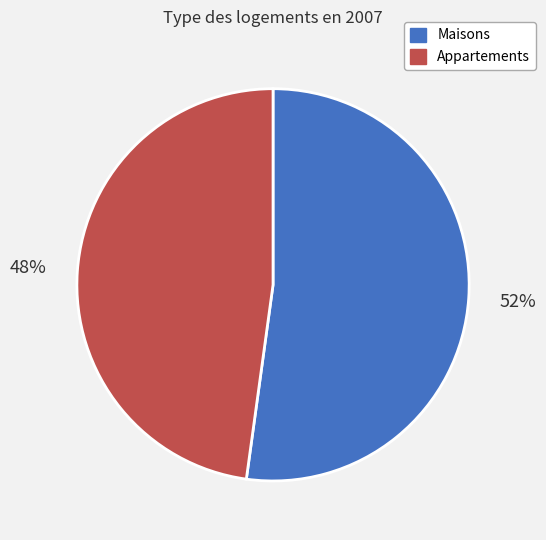

Combined, do Appartements and Maisons account for over 50%?

Yes